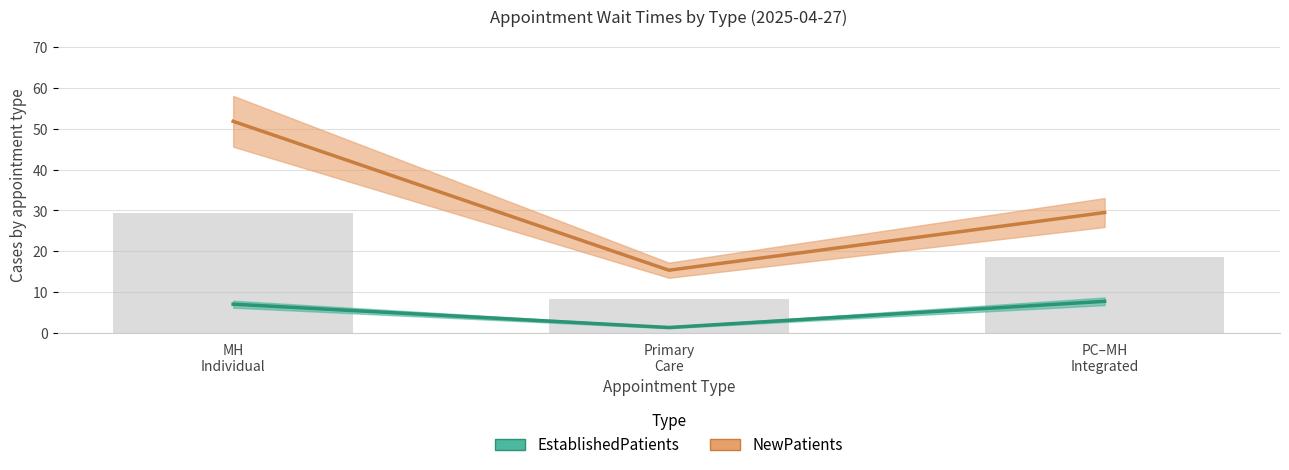

Rank the categories by NewPatients value from lowest to highest.

Primary
Care, PC–MH
Integrated, MH
Individual